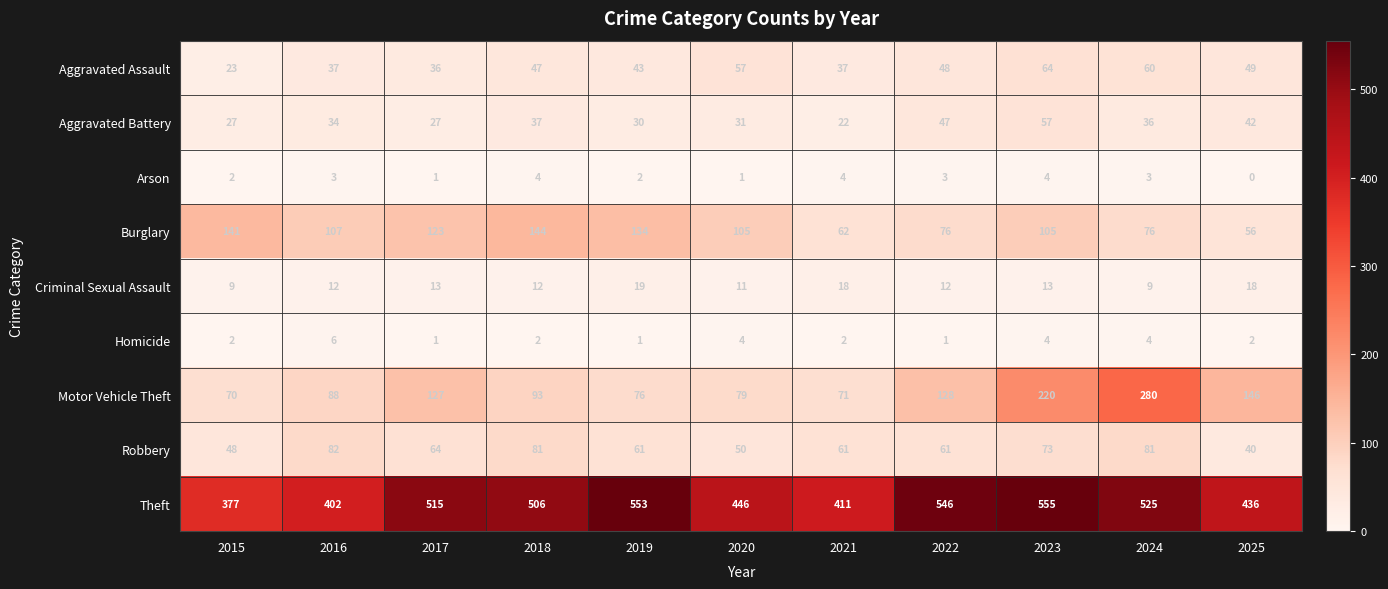

Rank the series at 2016 from lowest to highest value.

Arson, Homicide, Criminal Sexual Assault, Aggravated Battery, Aggravated Assault, Robbery, Motor Vehicle Theft, Burglary, Theft